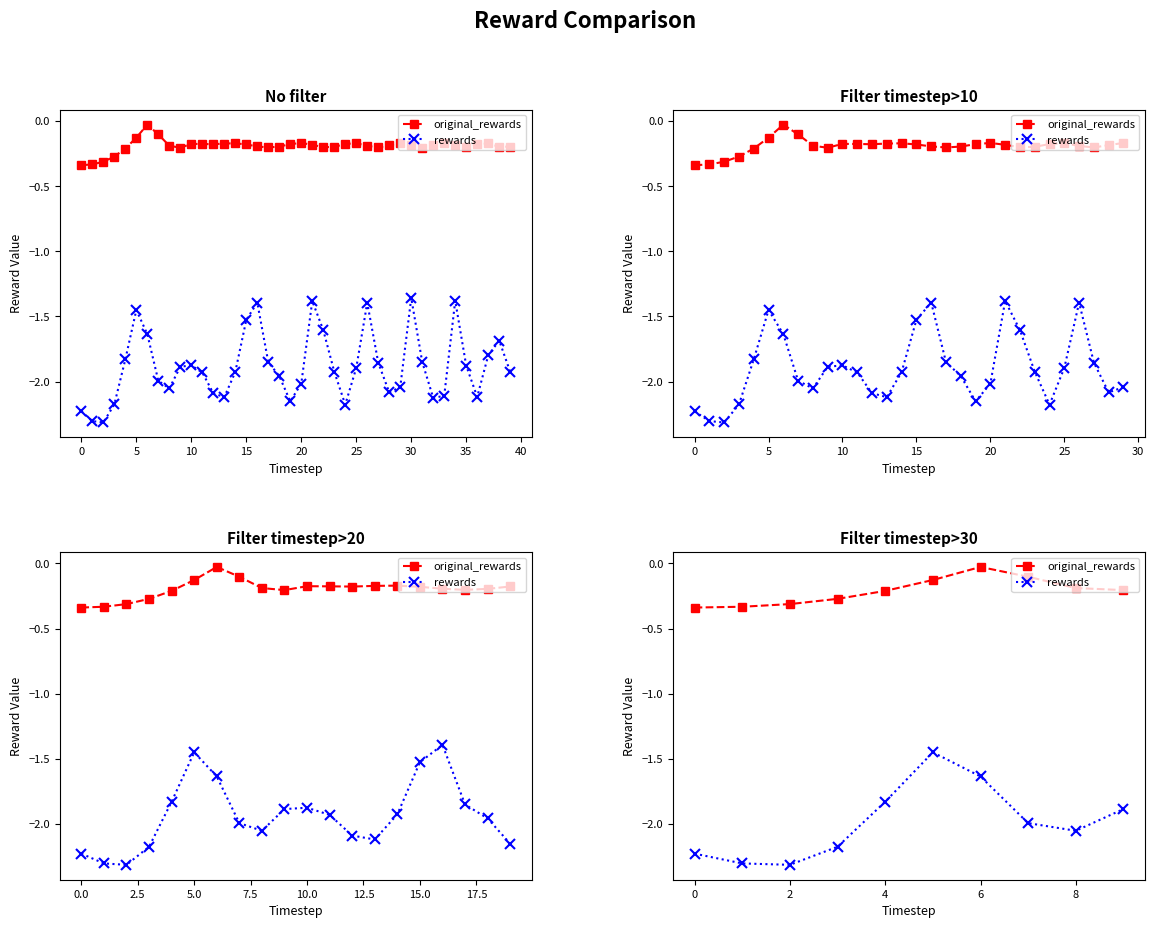

What is the difference between the rewards values at 40 and 20?

0.4